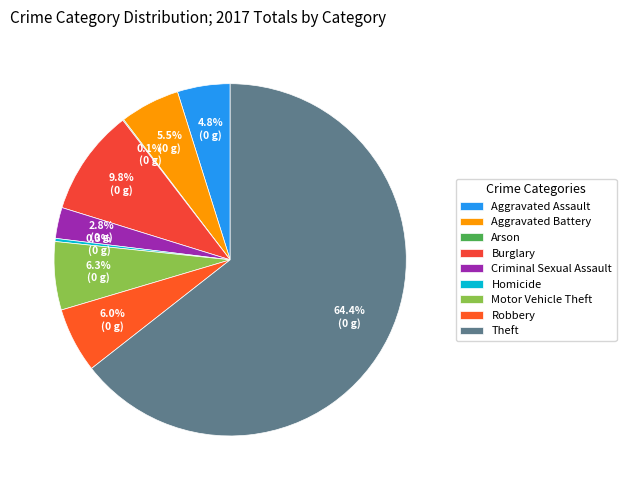

Rank the categories by value from highest to lowest.

Theft, Burglary, Motor Vehicle Theft, Robbery, Aggravated Battery, Aggravated Assault, Criminal Sexual Assault, Homicide, Arson